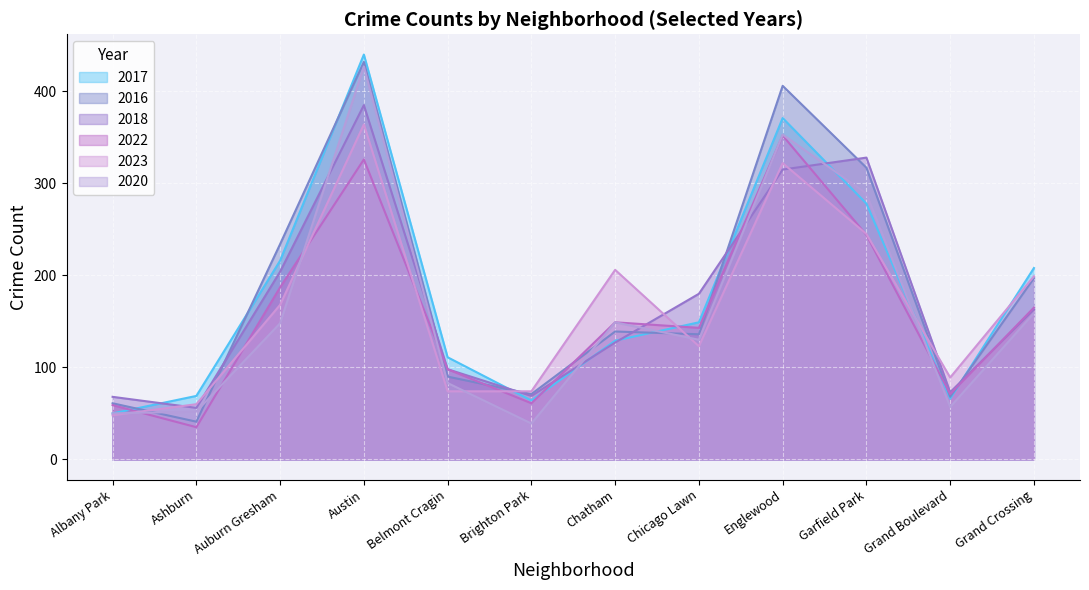

What is the total value across all series at Grand Crossing?

1091